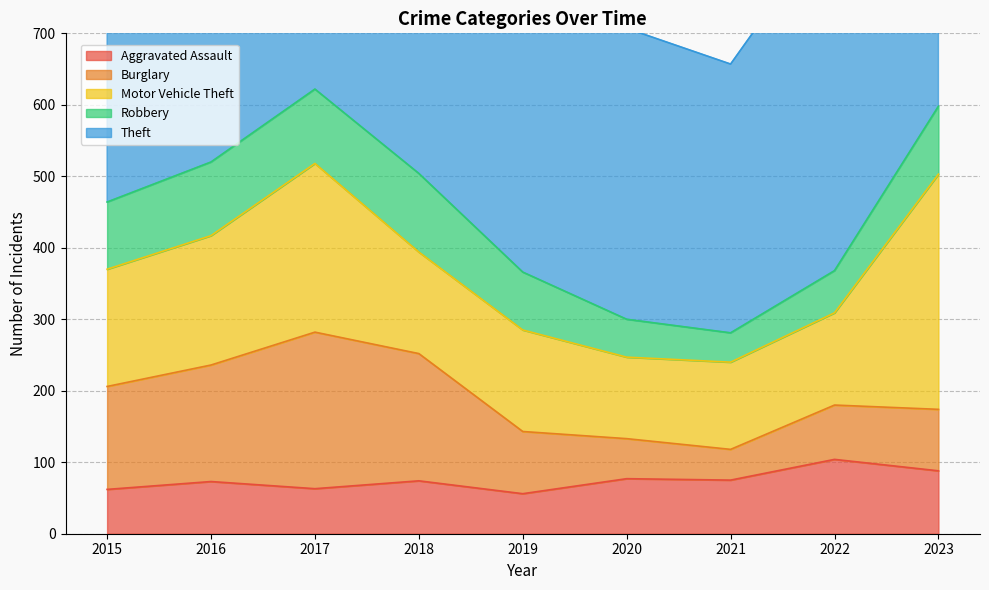

What is the highest value of the Burglary series?

219